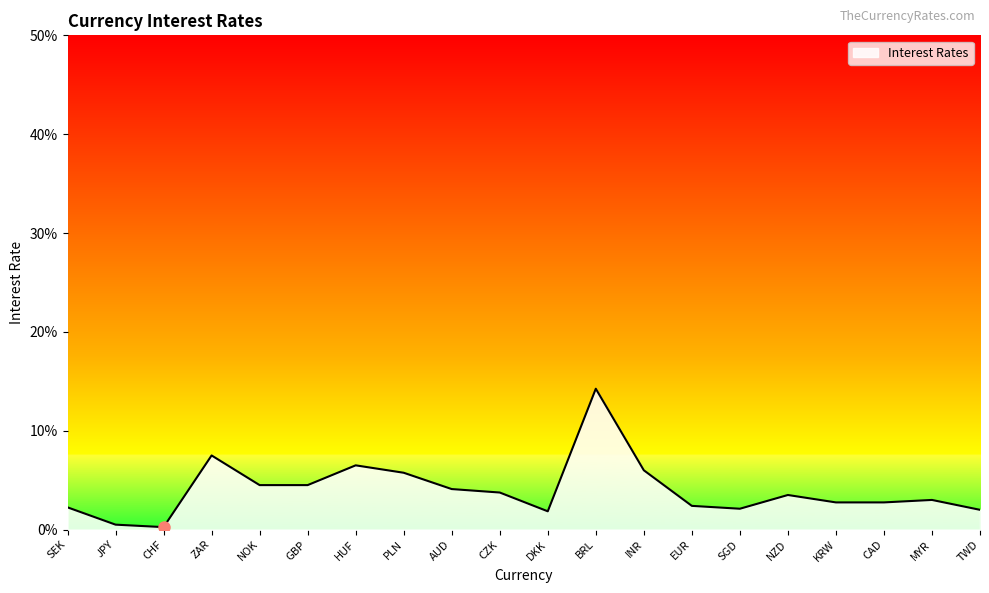

List the labels in order of value, smallest first.

CHF, JPY, DKK, TWD, SGD, SEK, EUR, KRW, CAD, MYR, NZD, CZK, AUD, NOK, GBP, PLN, INR, HUF, ZAR, BRL